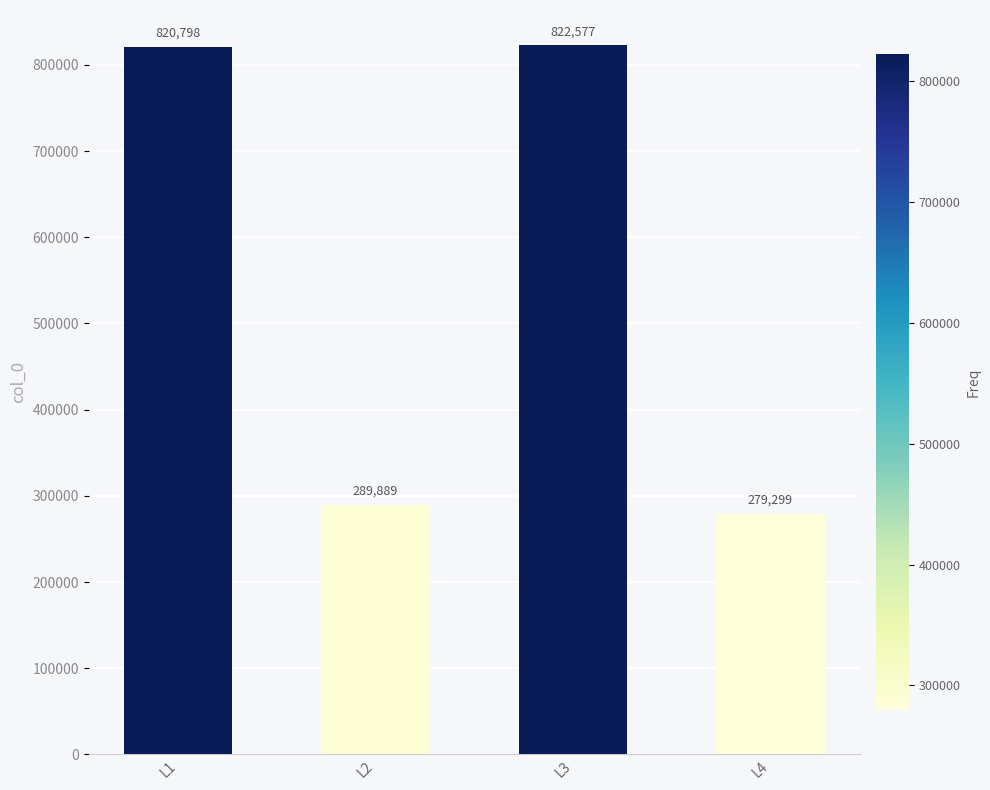

The value at L3 is 283385. True or false?

False